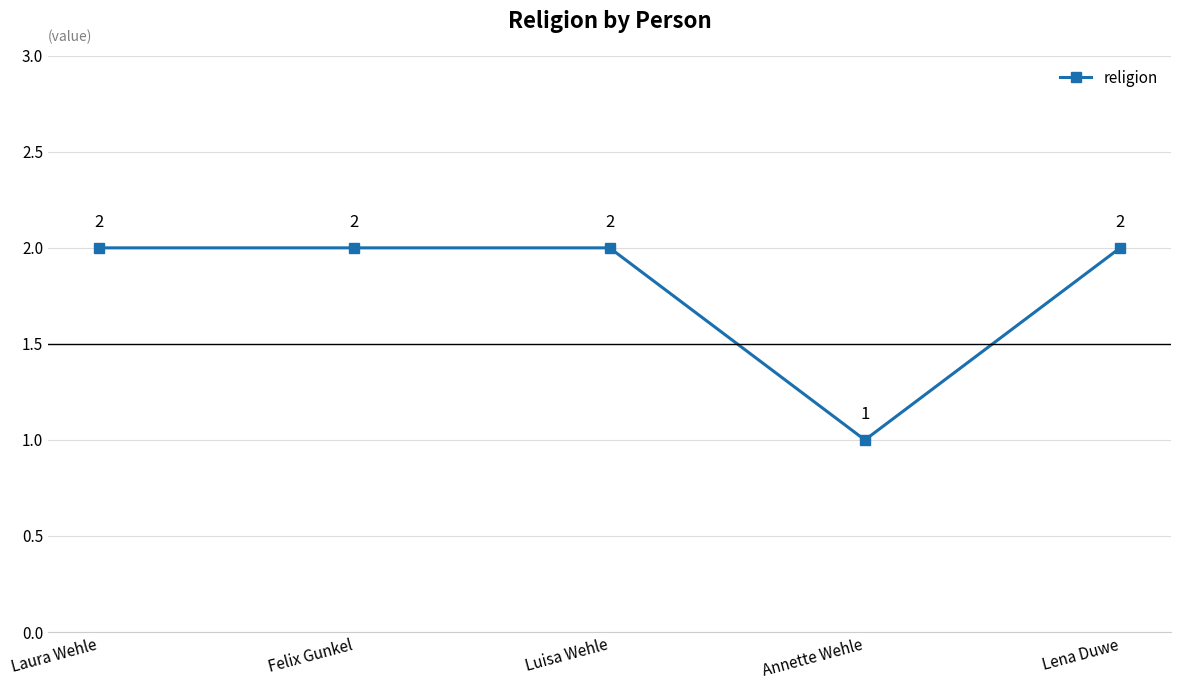

Does the chart display data point markers on the line(s)?

Yes